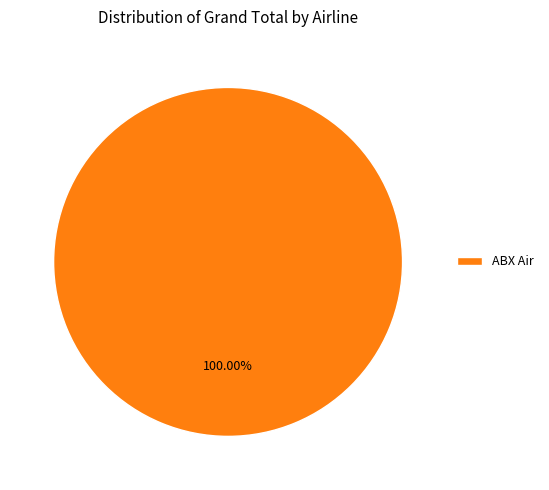

To the nearest percent, what portion does ABX Air represent?

100%